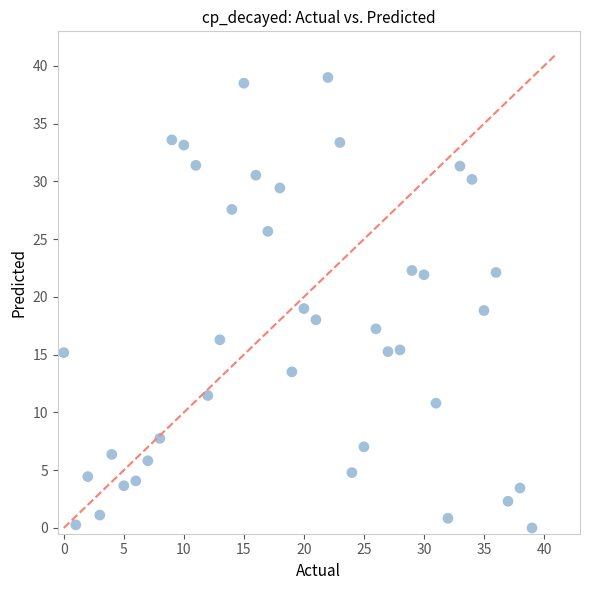

What is the range of Y values (max minus min)?

39.0